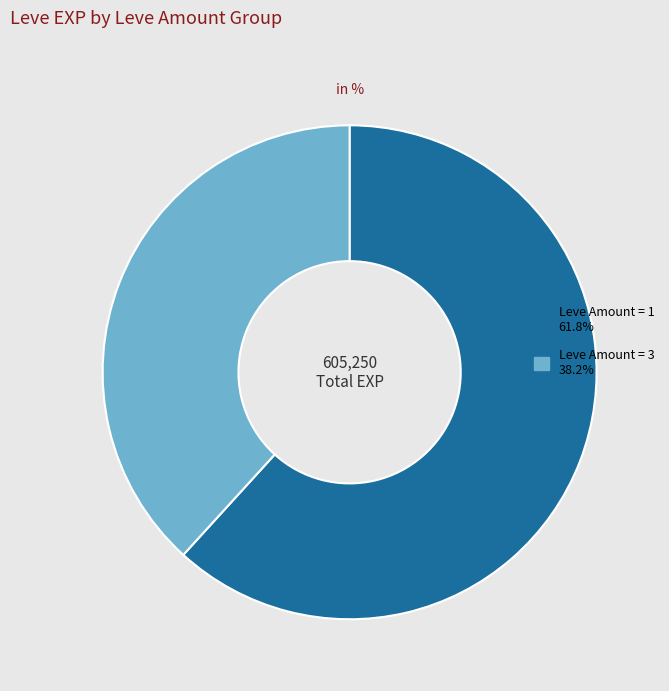

How many segments does this pie chart have?

2